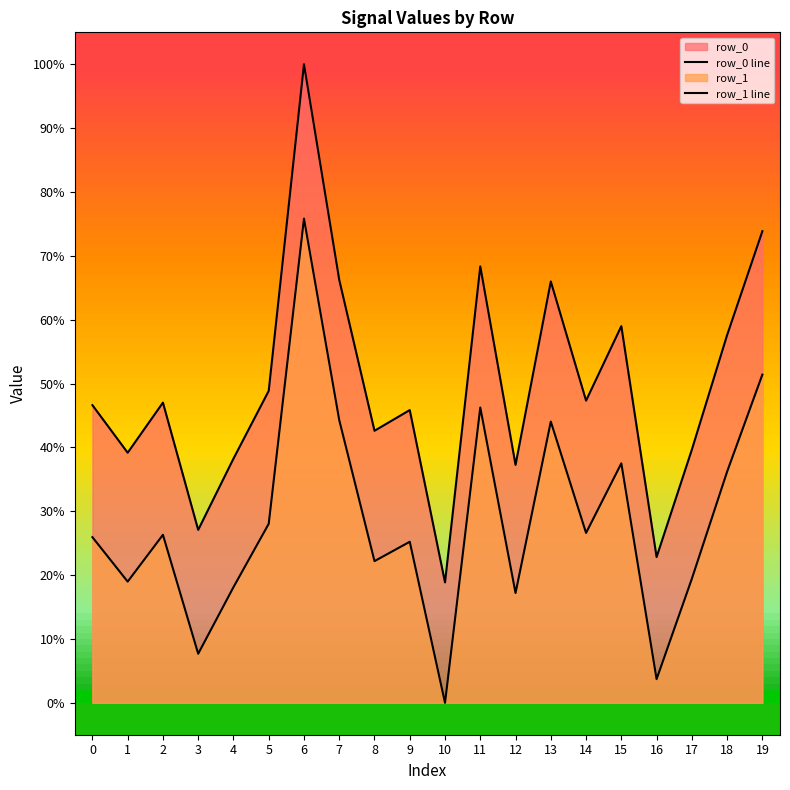

At which category is the sum across all series the highest?

6